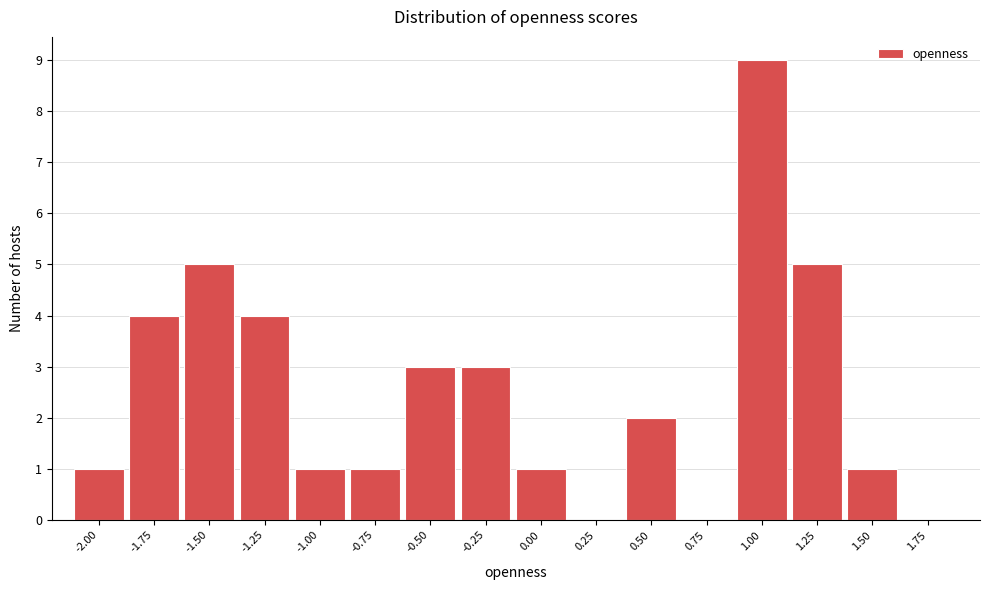

Reading right to left, what are all the values shown in this chart?

1.75=0	1.50=1	1.25=5	1.00=9	0.75=0	0.50=2	0.25=0	0.00=1	-0.25=3	-0.50=3	-0.75=1	-1.00=1	-1.25=4	-1.50=5	-1.75=4	-2.00=1